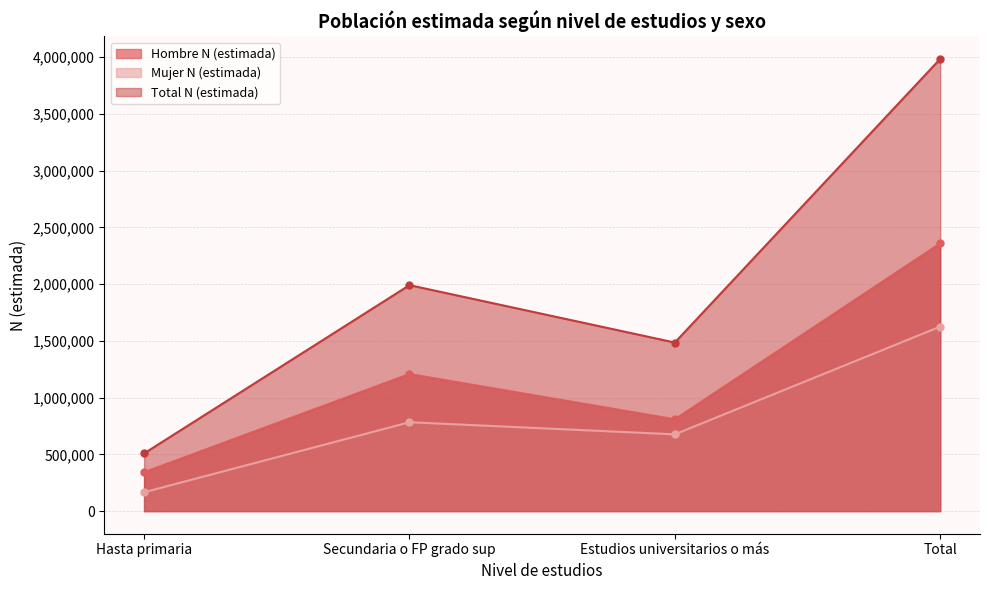

True or false: Mujer N (estimada) and Total N (estimada) intersect in this chart.

False